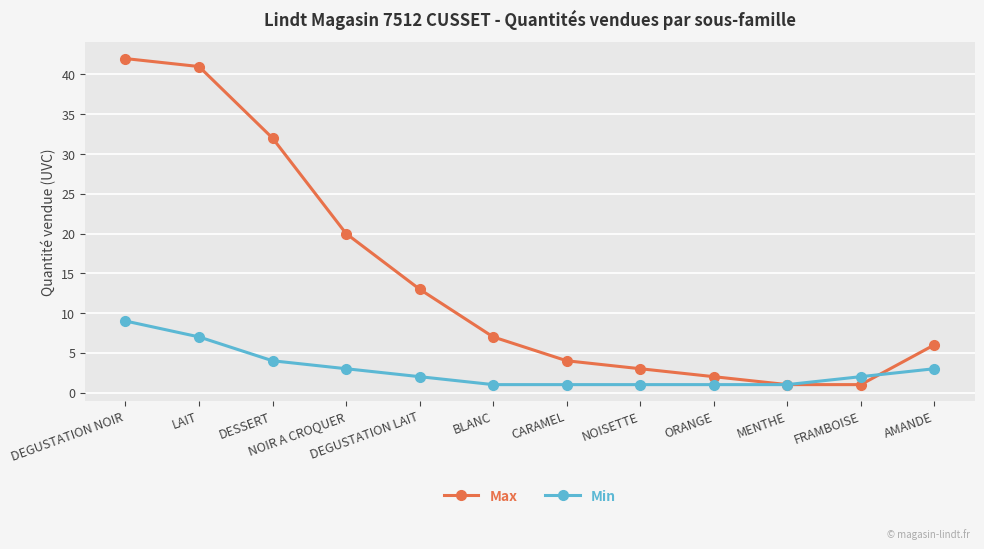

At which label does Max reach its peak?

DEGUSTATION NOIR